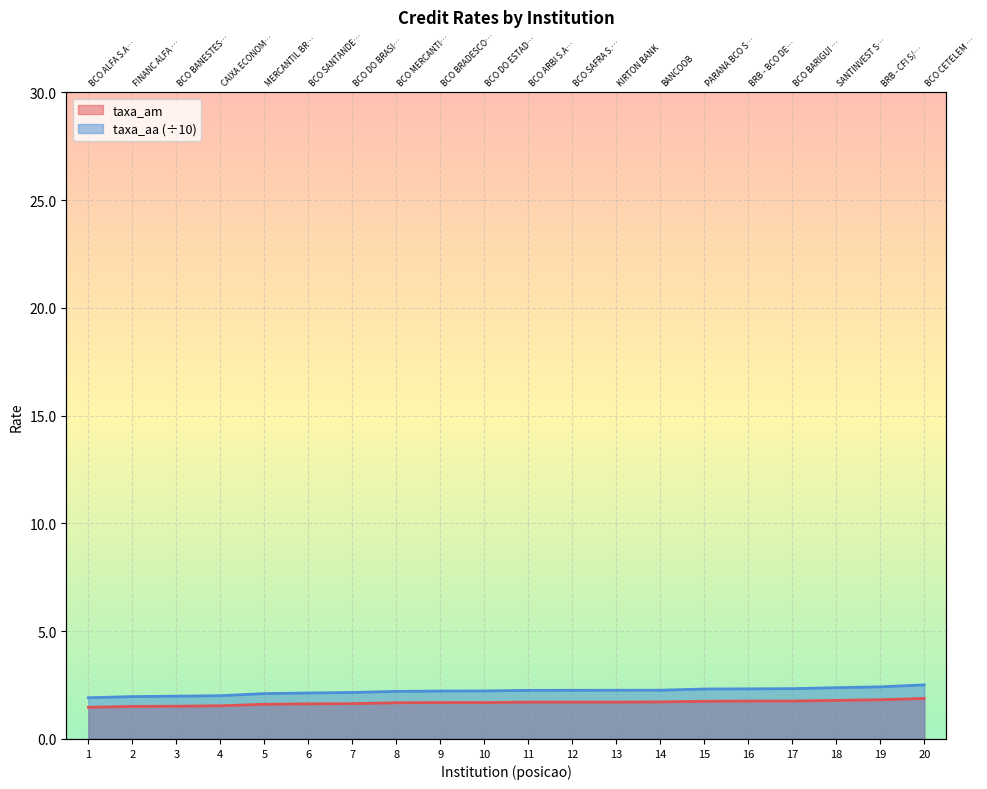

Which series has the widest spread of values?

taxa_aa